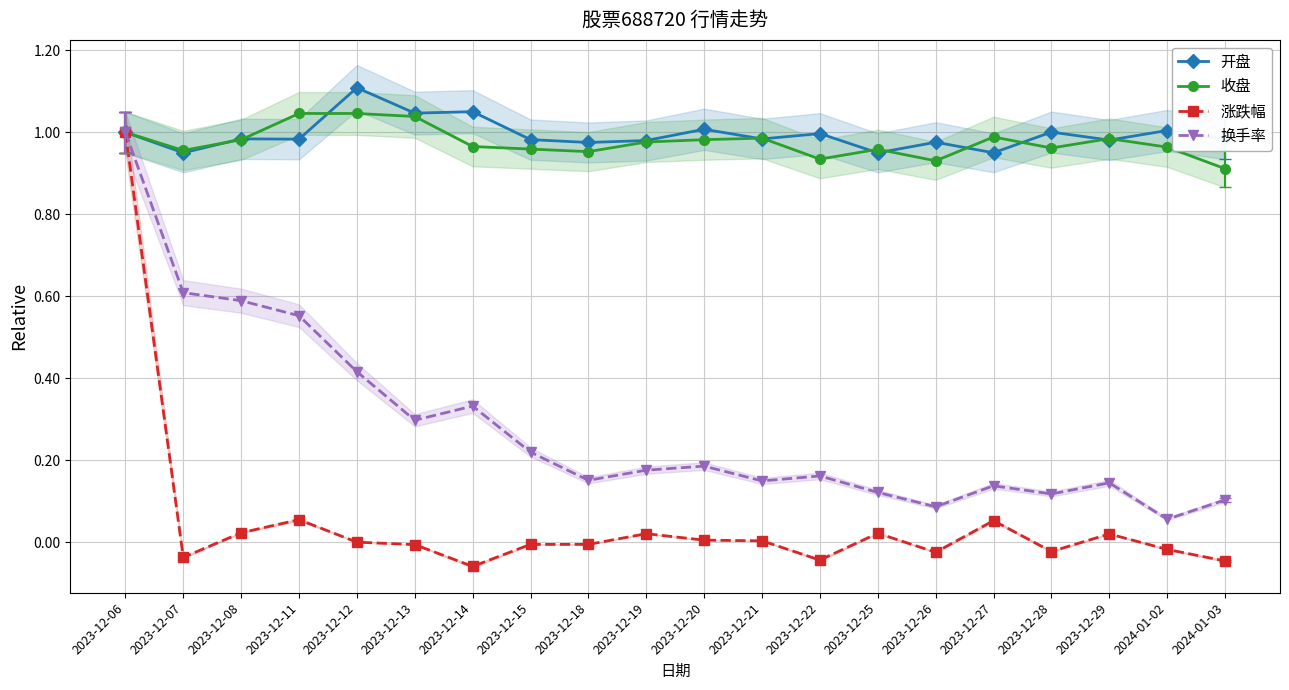

True or false: 涨跌幅 has a value of -0.0 at 2023-12-26.

False